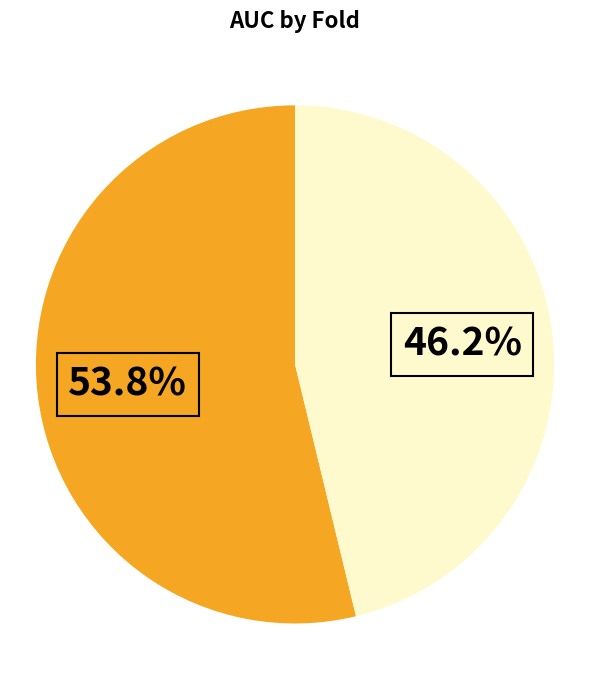

How many segments does this pie chart have?

2